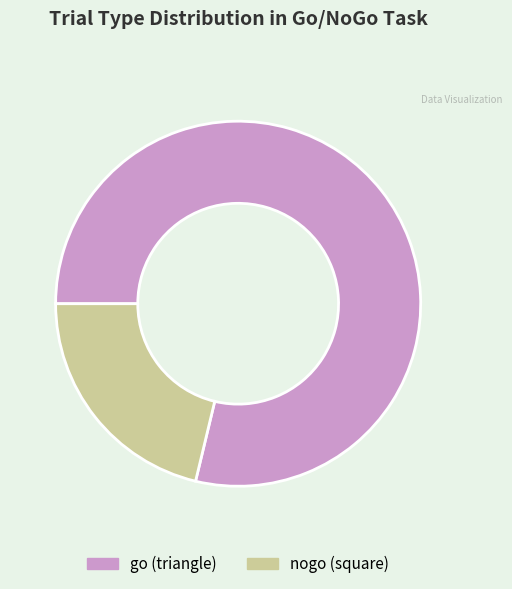

Is there any slice that represents more than half of the pie?

Yes